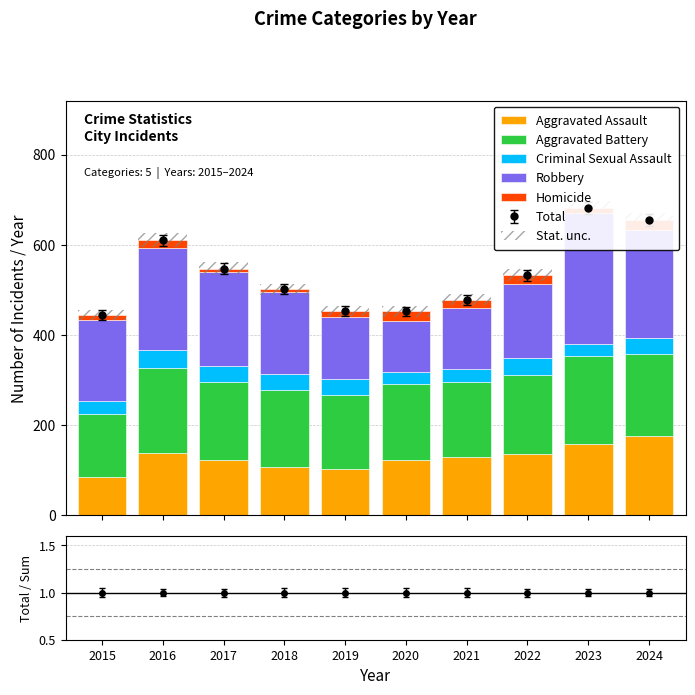

What are all the series names shown in the legend?

Aggravated Assault, Aggravated Battery, Criminal Sexual Assault, Robbery, Homicide, Stat. unc.